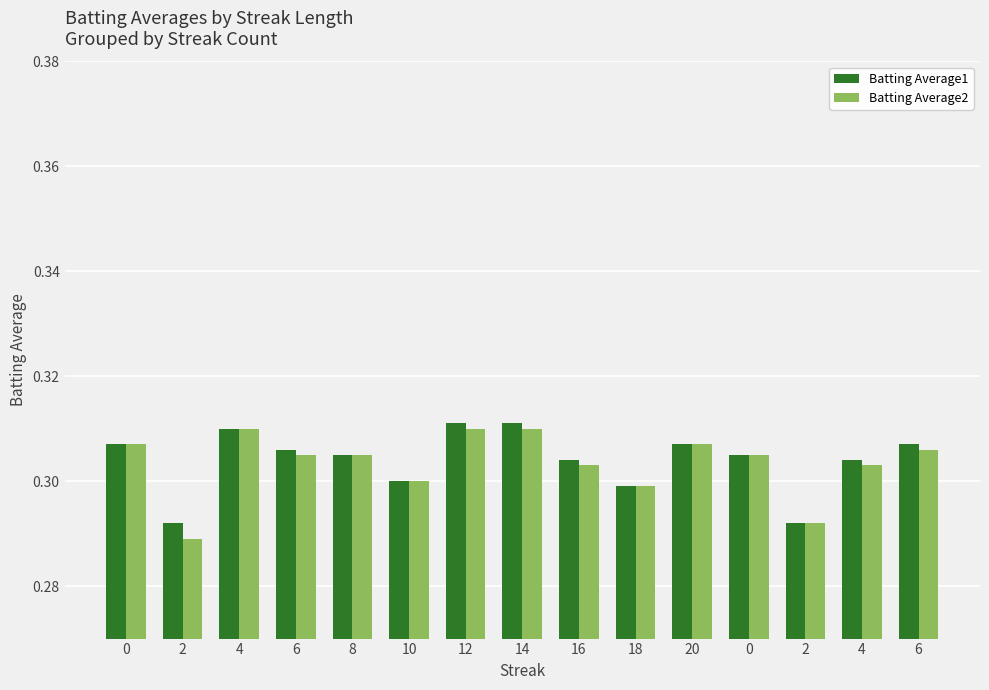

Rank the series at 2 from highest to lowest value.

Batting Average1, Batting Average2